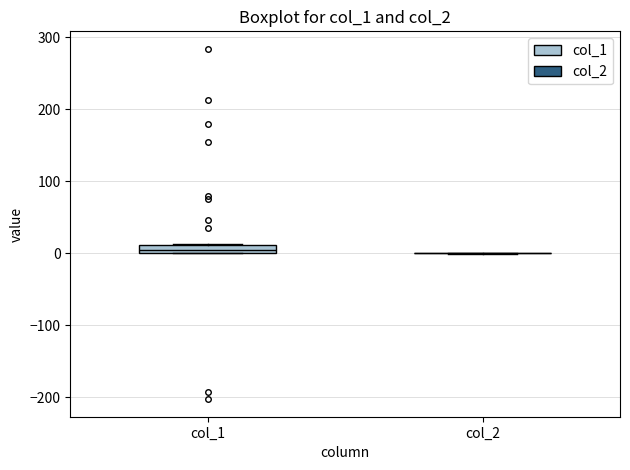

Where is the upper edge of the box for col_1 on the y-axis? The values are not printed on the chart, so give them approximately, as read against the axis.

10